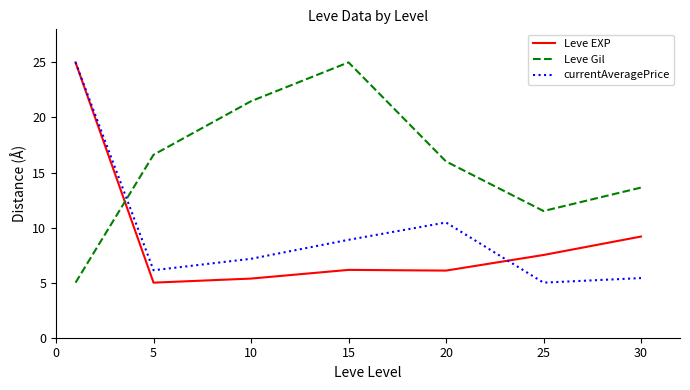

What is the lowest value of the Leve Gil series?

5.0